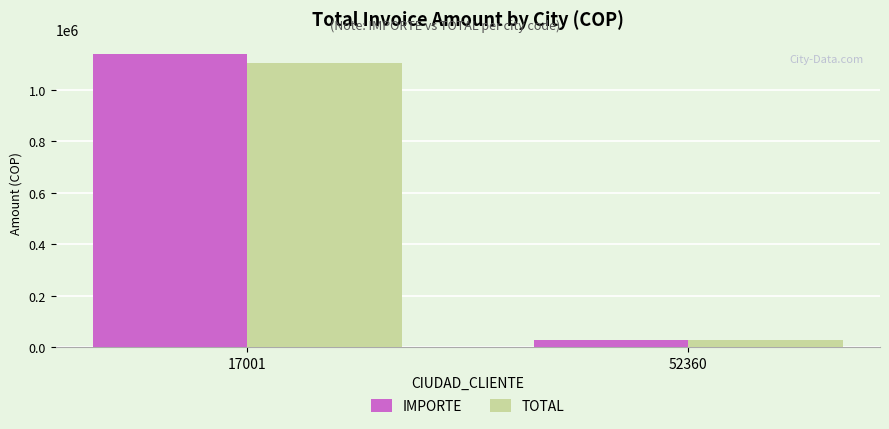

List the labels in order of TOTAL value, largest first.

17001, 52360